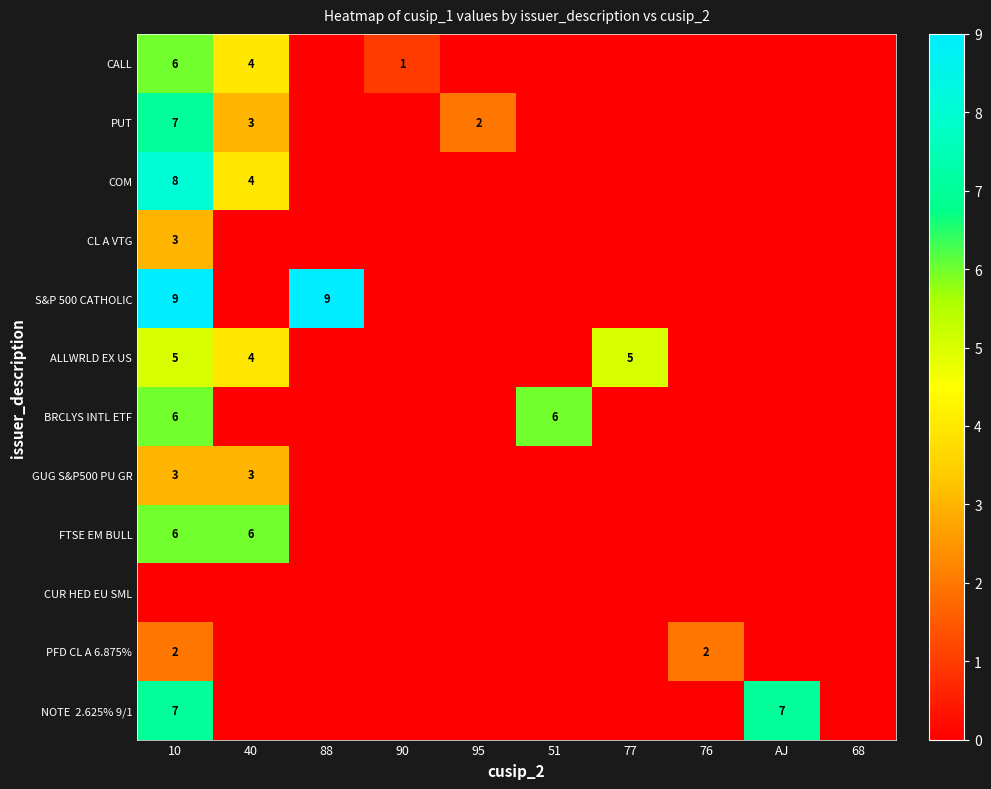

Is it true that PFD CL A 6.875% equals 3 at 10?

False